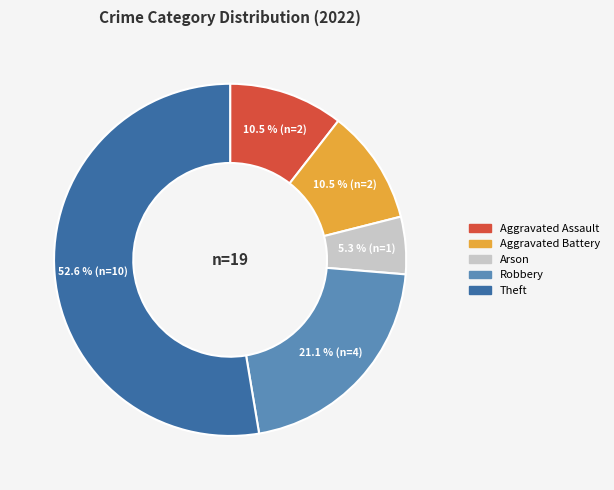

What is the majority slice?

Theft